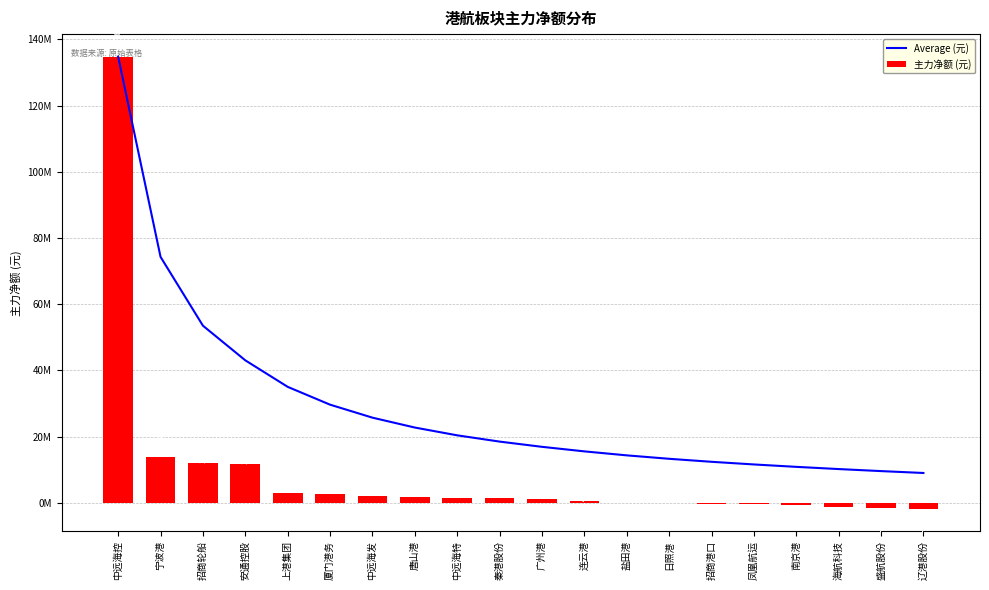

Reading right to left, list all the values displayed in this chart.

Average (元): 辽港股份=8990081.1	盛航股份=9557834.3	海航科技=10172667.0	南京港=10839473.4	凤凰航运=11566846.0	招商港口=12368134.0	日照港=13275191.6	盐田港=14313333.8	连云港=15518038.6	广州港=16891854.8	秦港股份=18471741.3	中远海特=20363825.2	唐山港=22717032.8	中远海发=25704063.9	厦门港务=29628834.2	上港集团=35014882.4	安通控股=43024569.2	招商轮船=53491418.3	宁波港=74281248.0	中远海控=134768146.0
主力净额 (元): 辽港股份=-1797231.0	盛航股份=-1509154.0	海航科技=-1163042.0	南京港=-798488.0	凤凰航运=-452474.0	招商港口=-330672.0	日照港=-220658.0	盐田港=-143123.0	连云港=406060.0	广州港=1092990.0	秦港股份=1442986.0	中远海特=1538165.0	唐山港=1807815.0	中远海发=2155442.0	厦门港务=2698593.0	上港集团=2976135.0	安通控股=11624022.0	招商轮船=11911759.0	宁波港=13794350.0	中远海控=134768146.0